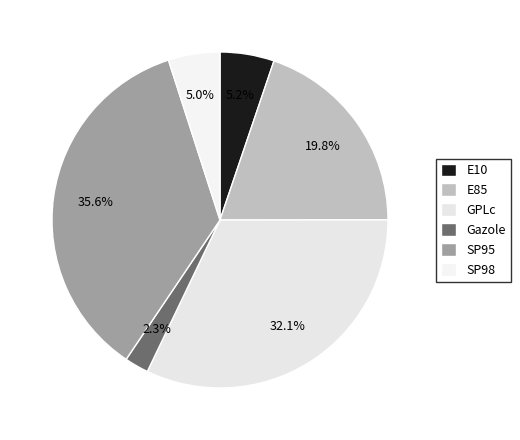

Count the number of slices in the pie.

6